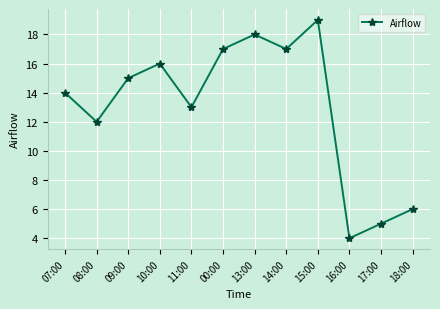

Does the chart display data point markers on the line(s)?

Yes